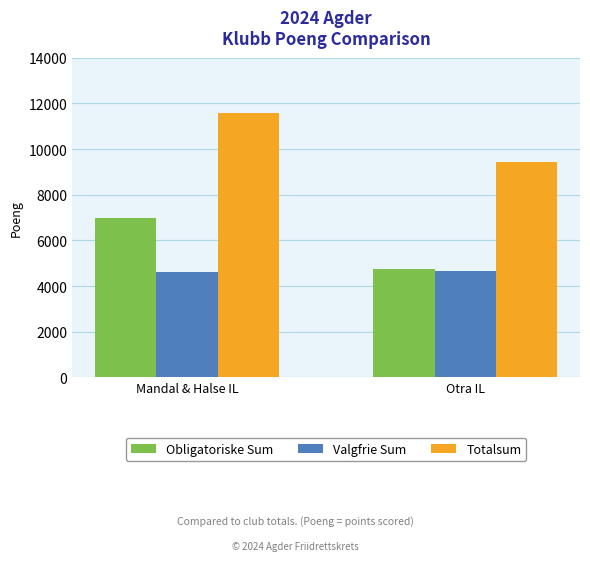

Between Mandal & Halse IL and Otra IL, which series saw the biggest shift?

Obligatoriske Sum